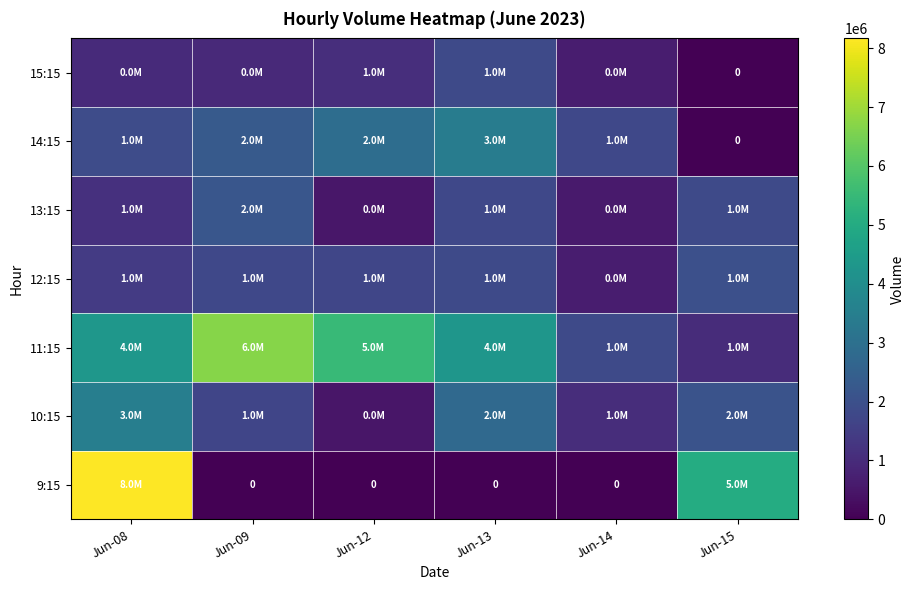

At which label does 15:15 first exceed 962118?

Jun-12